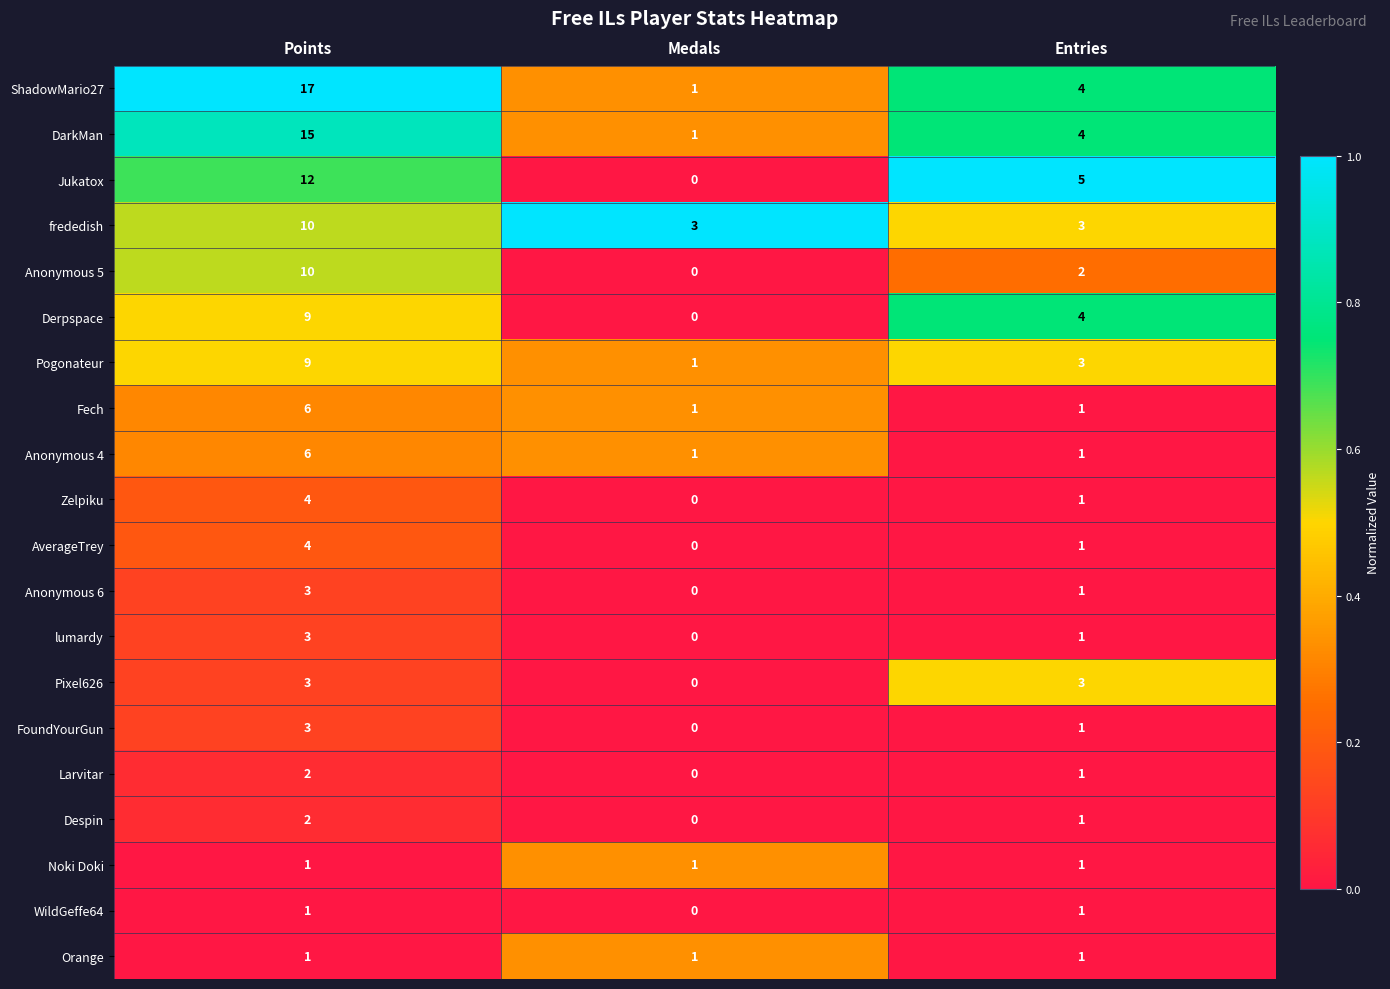

At how many categories does at least one series exceed 0?

3